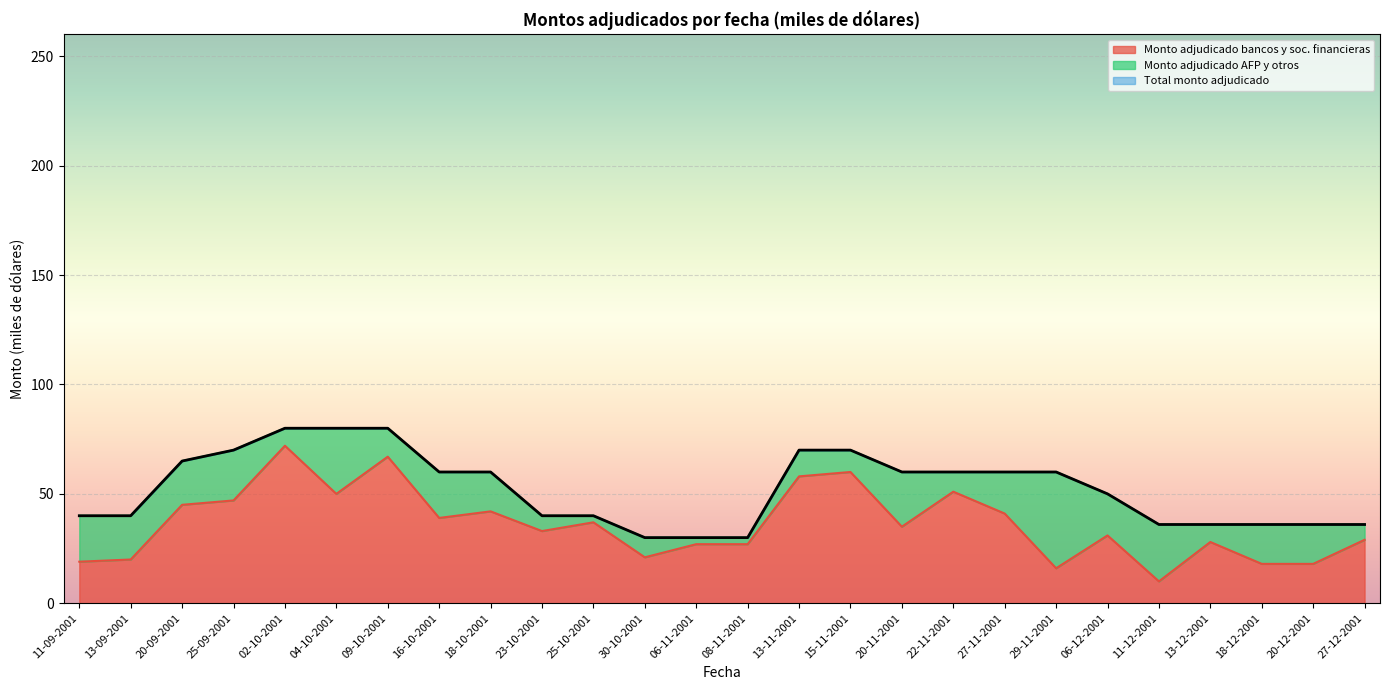

What is the lowest value of the Monto adjudicado bancos y sociedades financieras series?

10